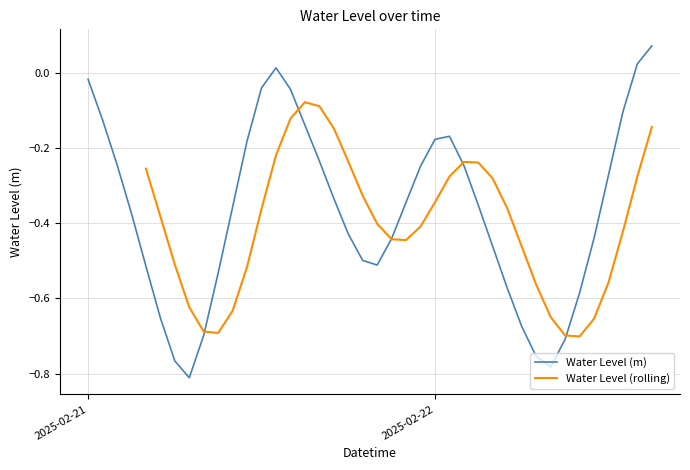

How many interior local peaks (higher than both neighbors) does the data have?

2